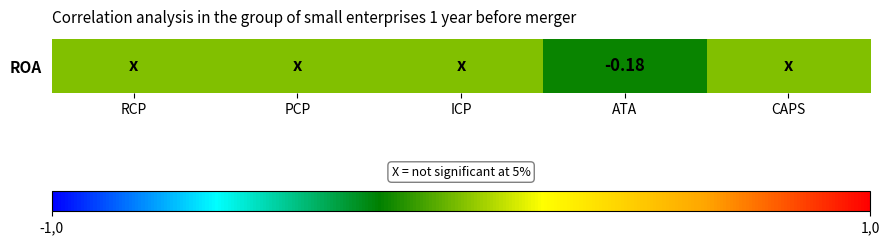

How many data points are less than 0?

1